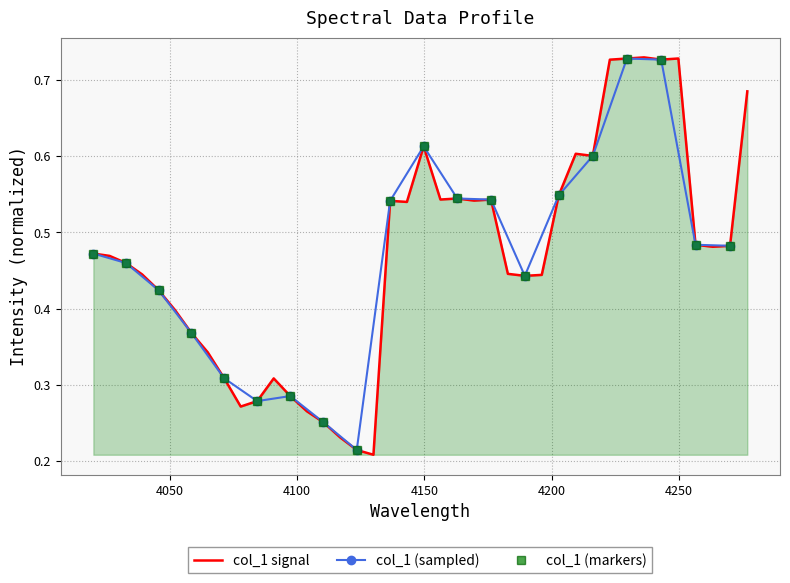

How many points are higher than both their immediate neighbors (excluding endpoints)?

8